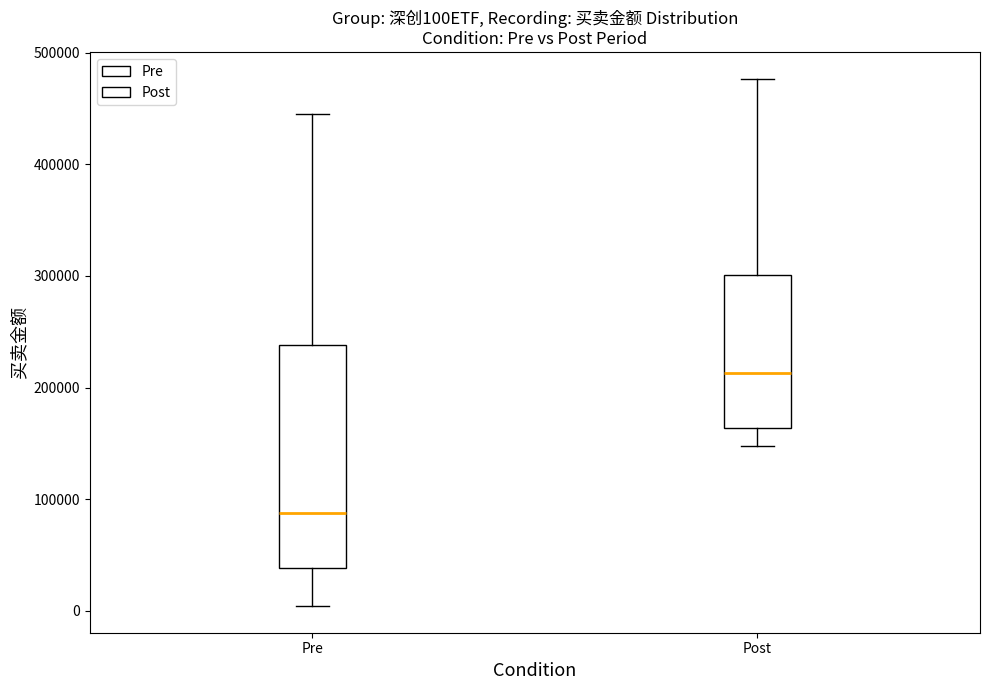

Reading left to right, transcribe this box plot: for each box, give where its median line is, the range the box spans, and where its two whiskers end, as read against the y-axis. The values are not printed on the chart, so give them approximately, as read against the axis.

Pre: median 90000, box 40000 to 240000, whiskers 0 to 440000
Post: median 210000, box 160000 to 300000, whiskers 150000 to 480000